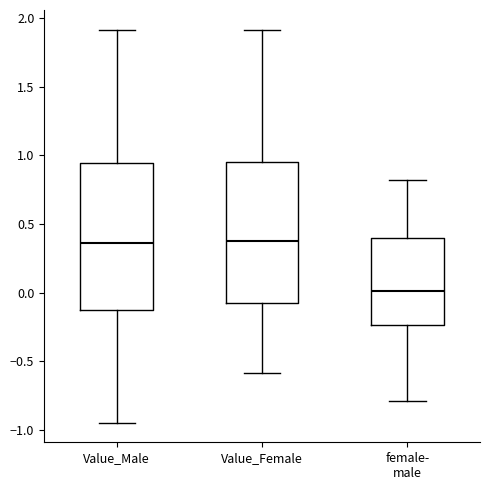

Where is the upper edge of the box for Value_Male on the y-axis? The values are not printed on the chart, so give them approximately, as read against the axis.

0.95